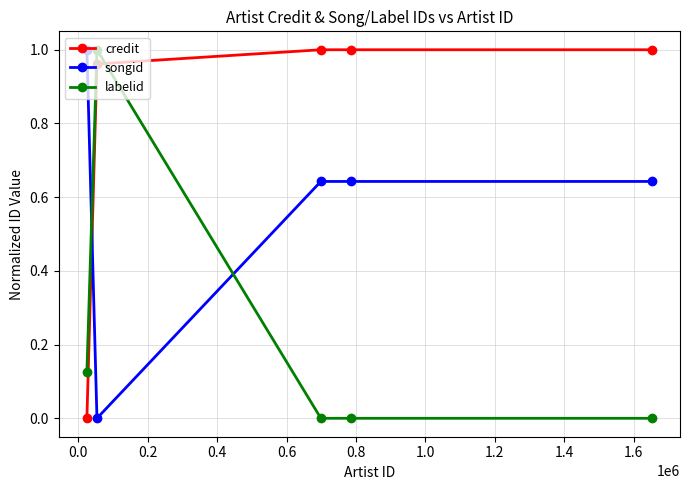

Is this an area chart (filled region under the line)?

No